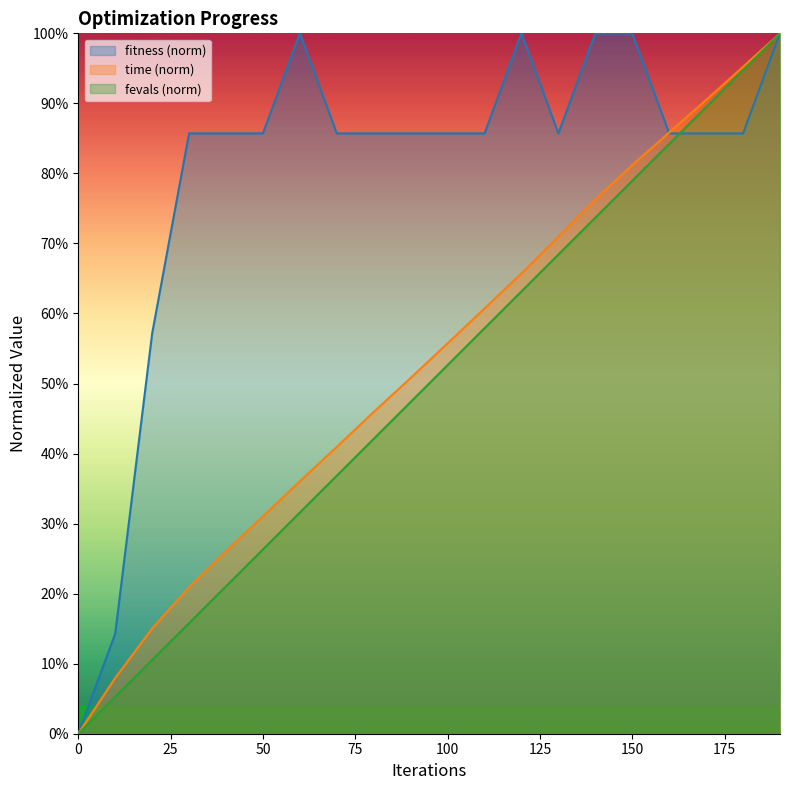

What is the value of the time point at the 3rd from the left?

0.2